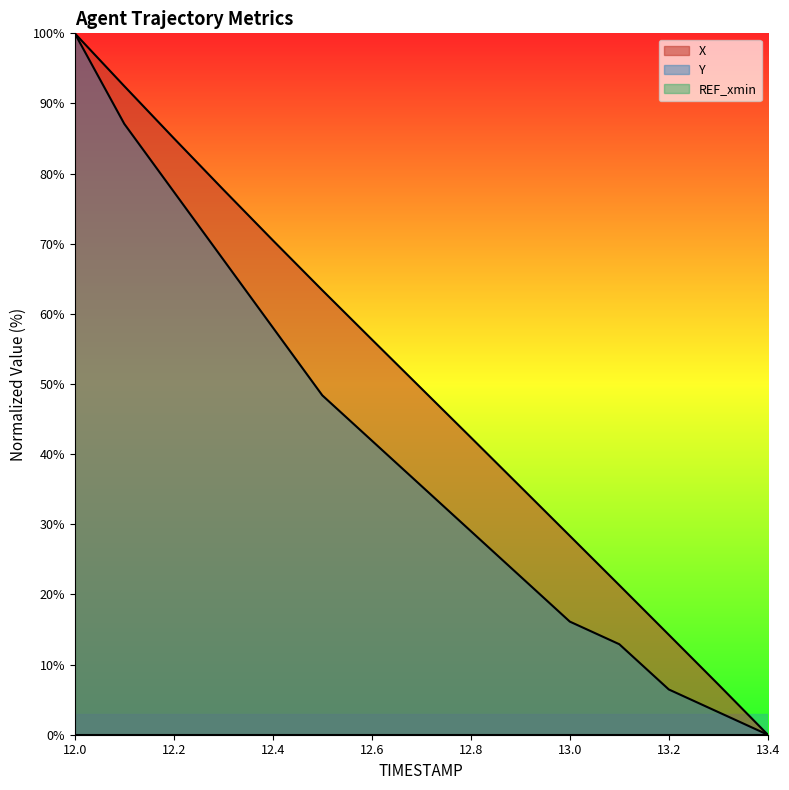

True or false: X and Y cross at least once.

False